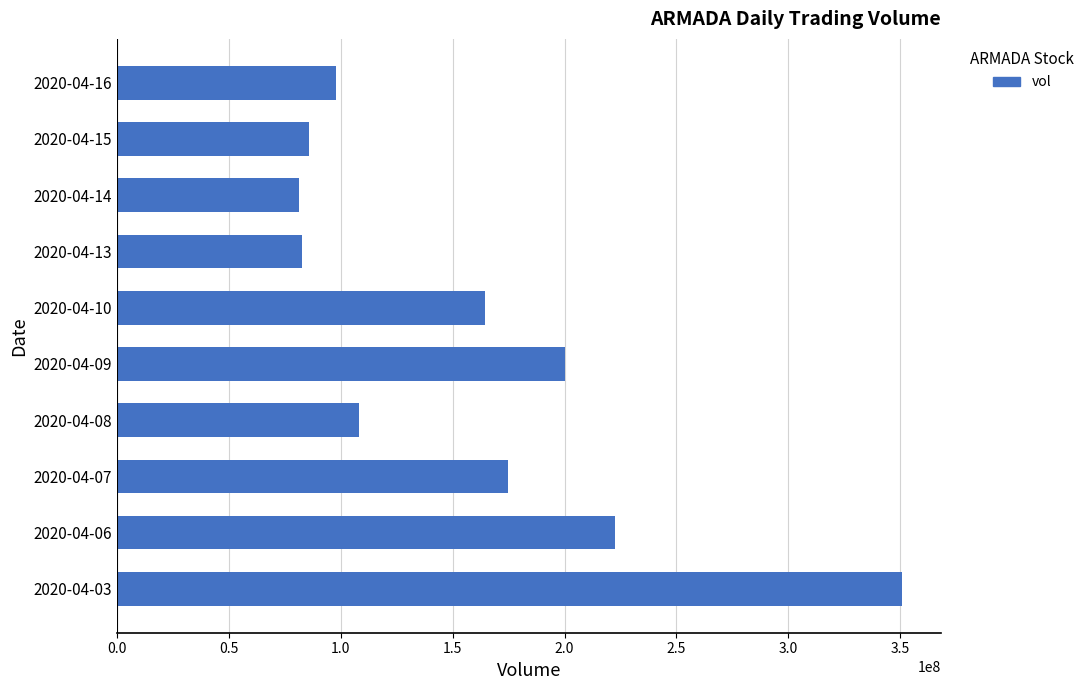

Does the chart contain any negative values?

No